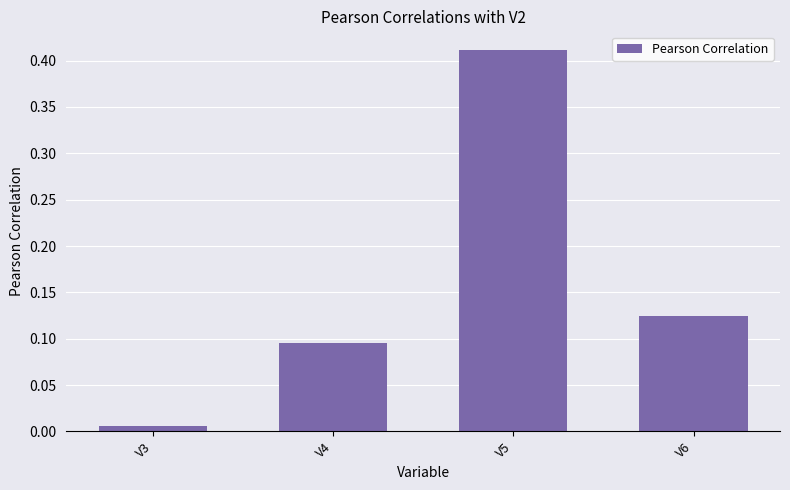

Rank the categories by value from highest to lowest.

V5, V6, V4, V3